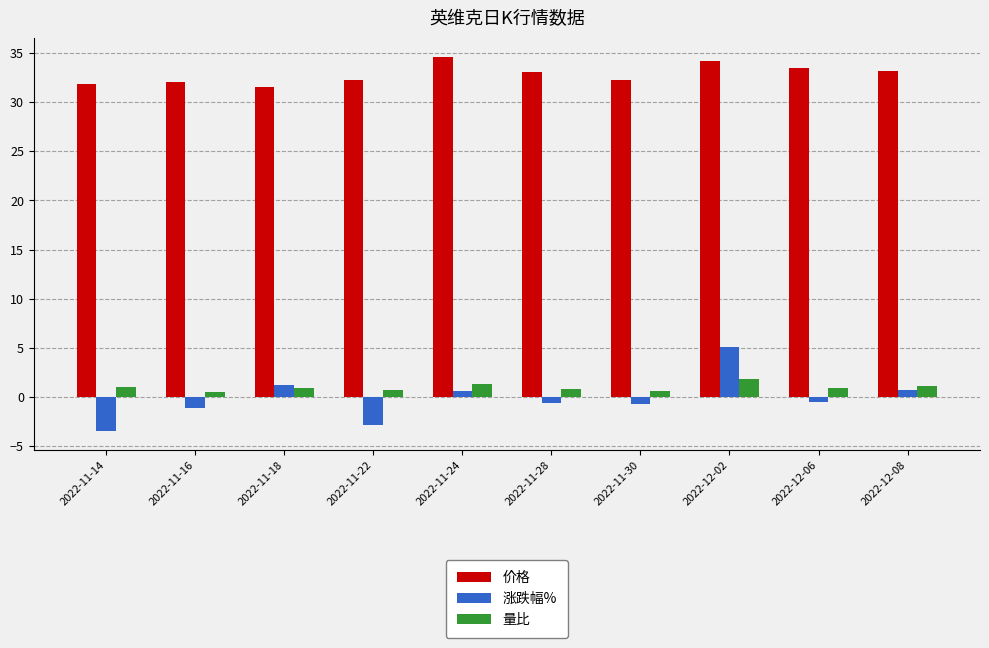

What is the value of the 涨跌幅% bar at the 9th from the left?

-0.6